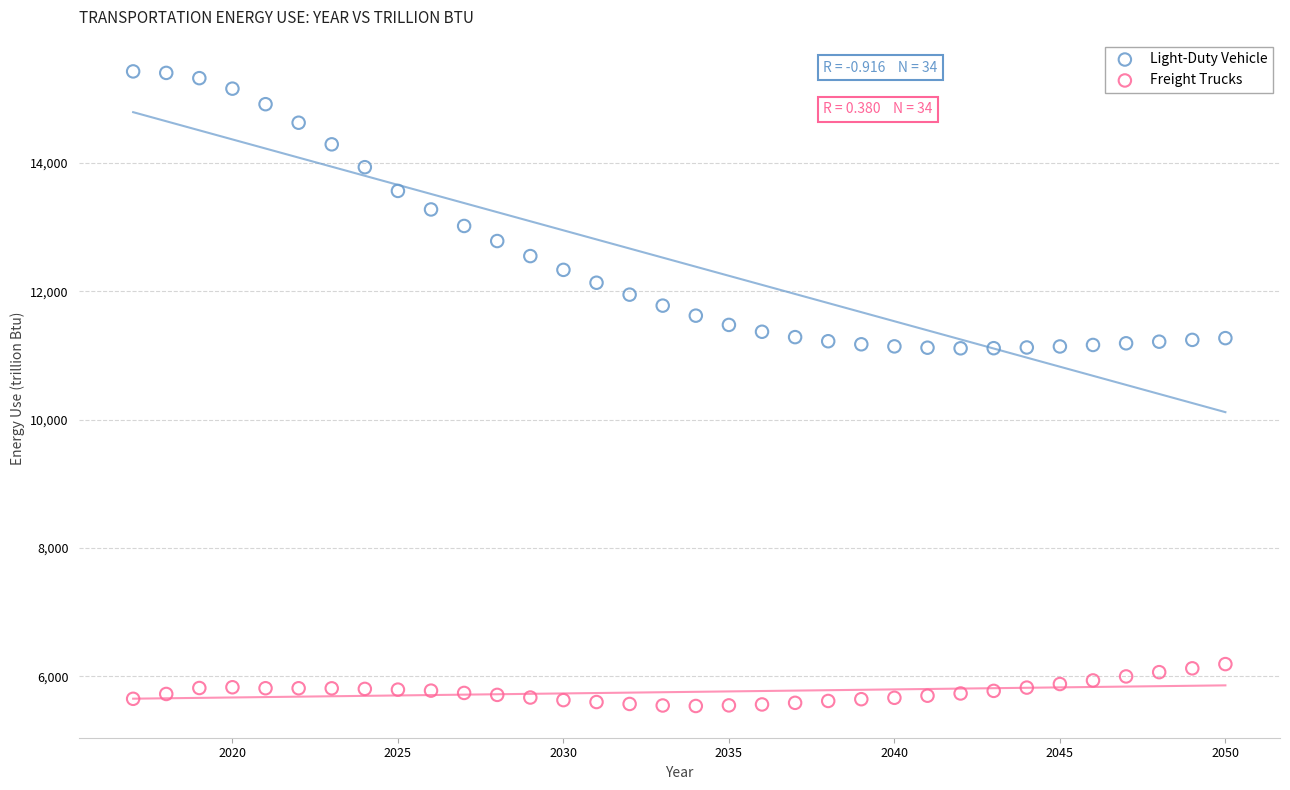

Across all data points, what is the range of X values (max minus min)?

33.0